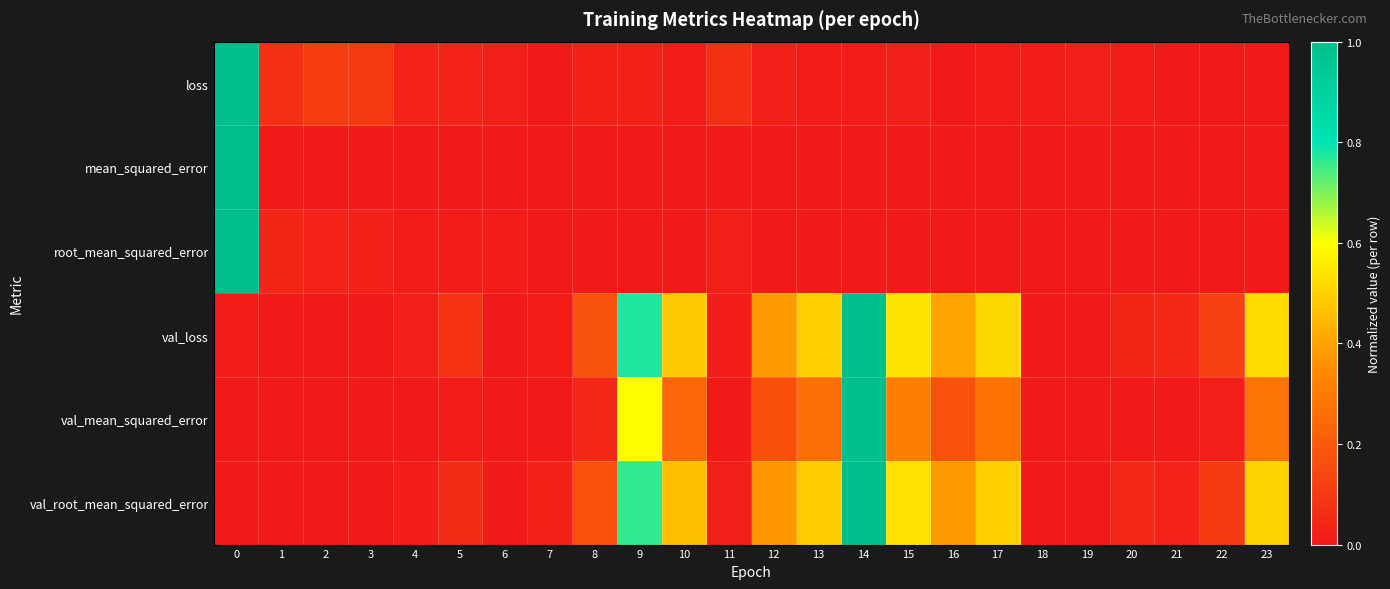

What is the total value across all series at 5?

0.2